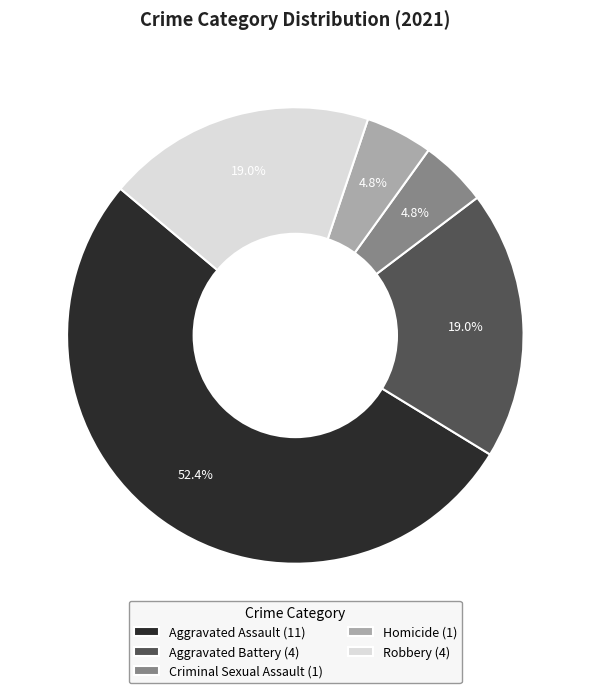

To the nearest percent, what percentage of the pie is Aggravated Assault?

52%